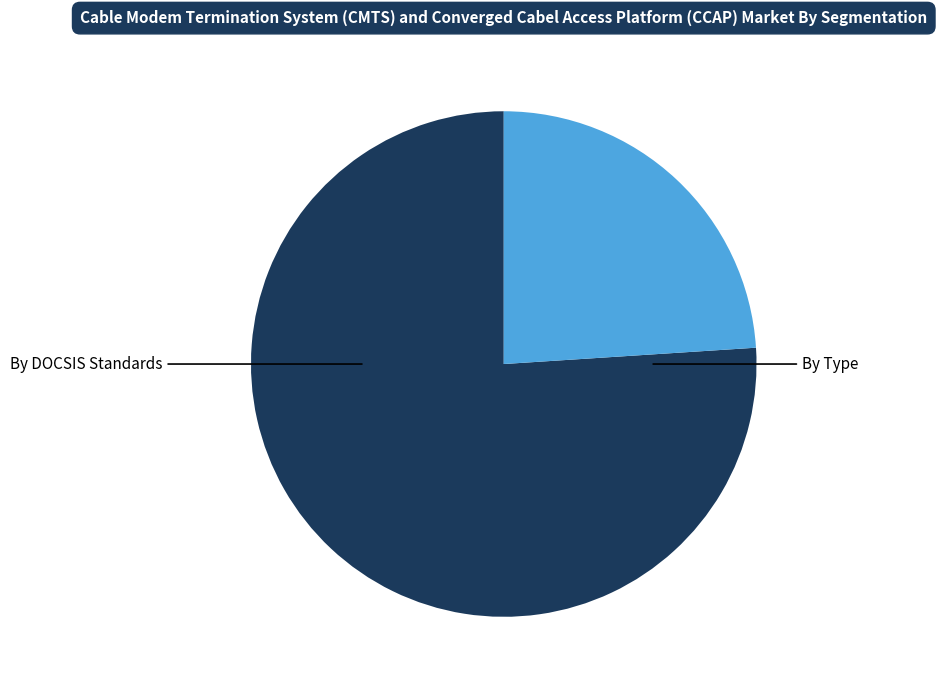

Does By Type represent more than half of the total?

No